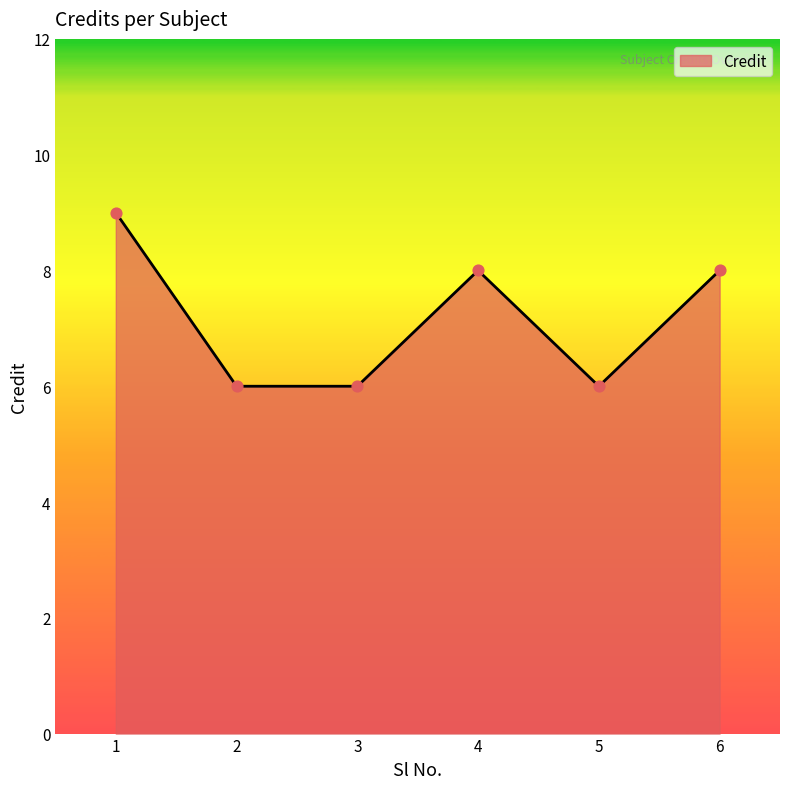

What is the change in value from 1 to 2?

-3